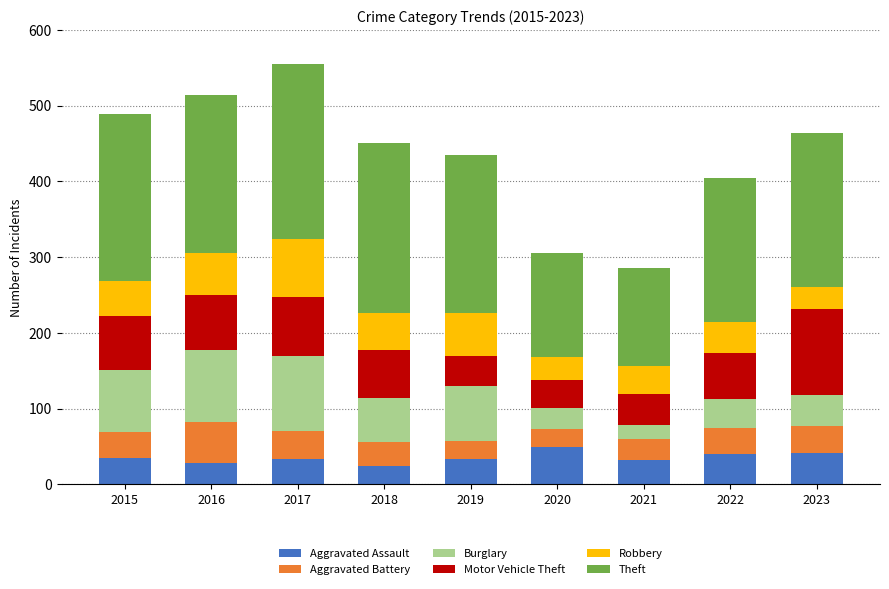

What is the sum of the Aggravated Assault values at 2023 and 2022?

81